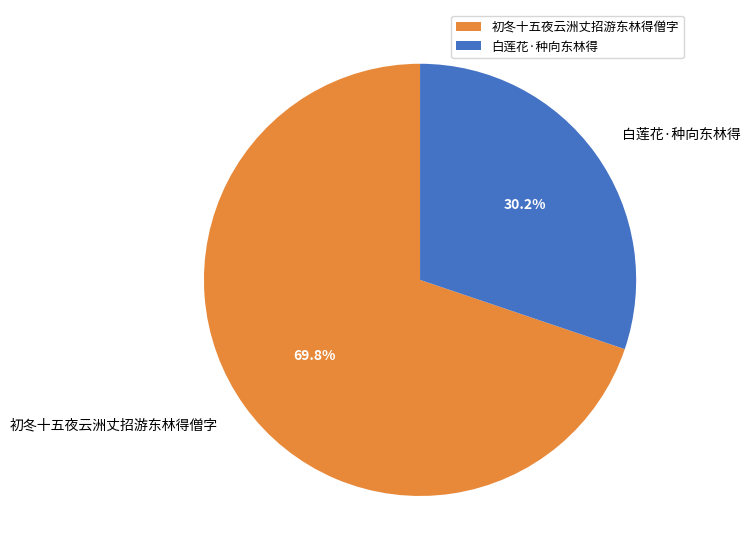

What percentage do 初冬十五夜云洲丈招游东林得僧字 and 白莲花·种向东林得 together represent?

100.0%